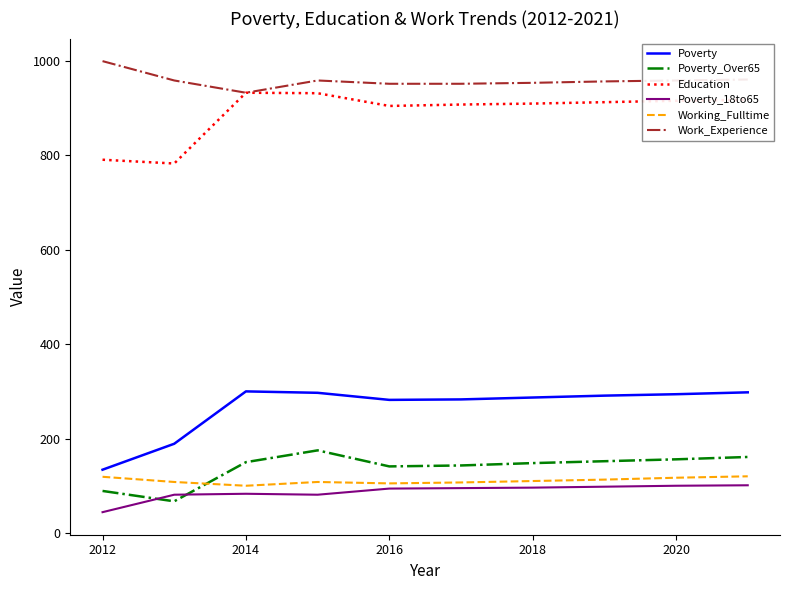

What is the smallest value displayed?

44